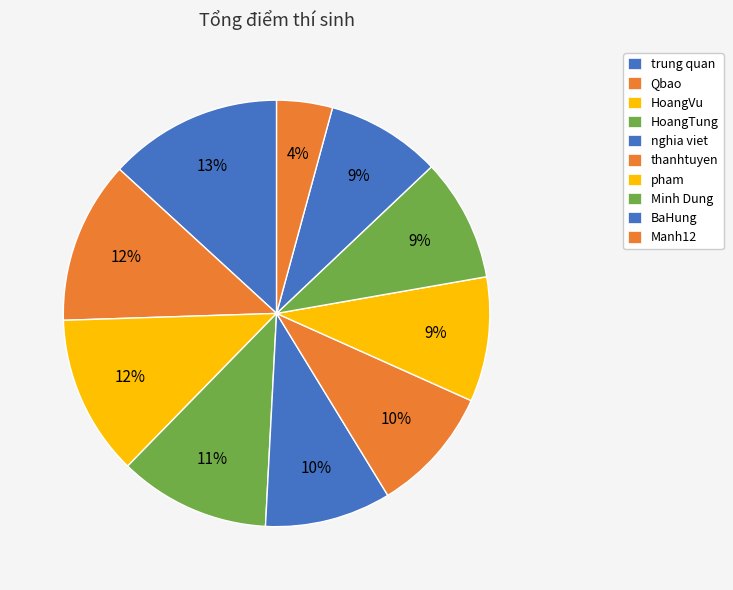

Is the sum of HoangTung and thanhtuyen greater than half?

No